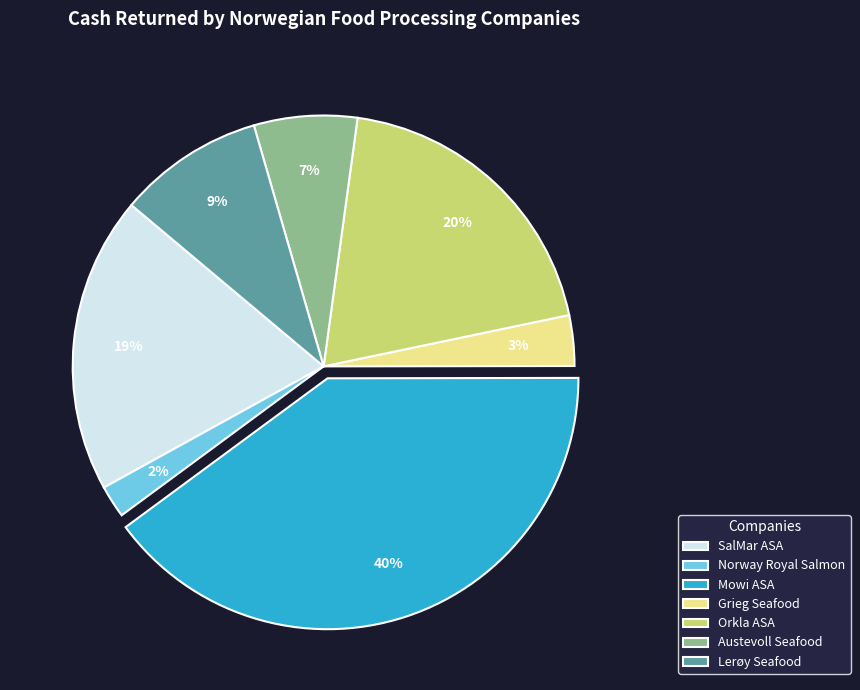

To the nearest percent, what percentage of the pie is Norway Royal Salmon?

2%